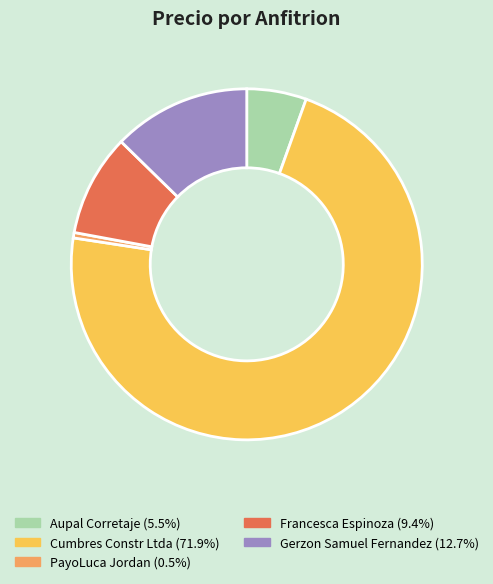

What is the majority slice?

Cumbres Constr Ltda